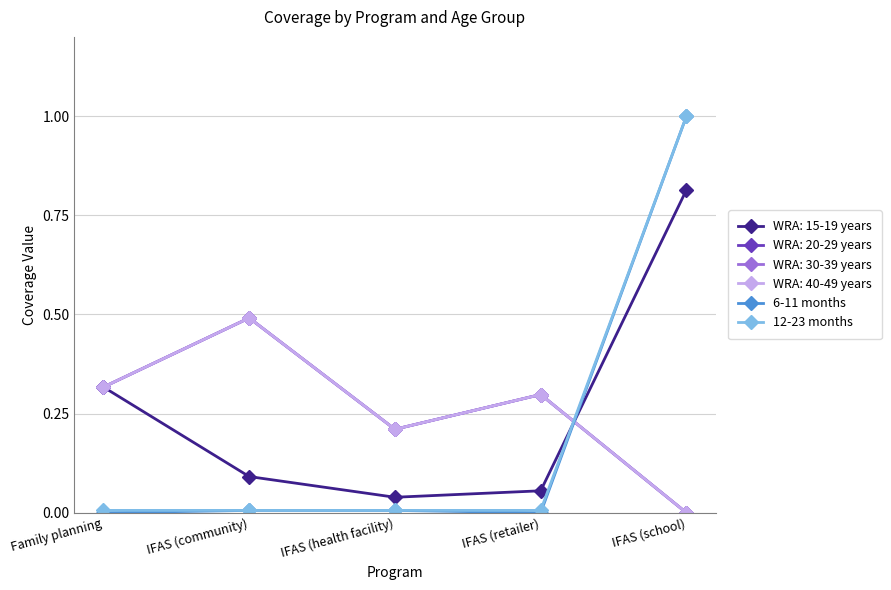

Does the chart have visible grid lines?

Yes